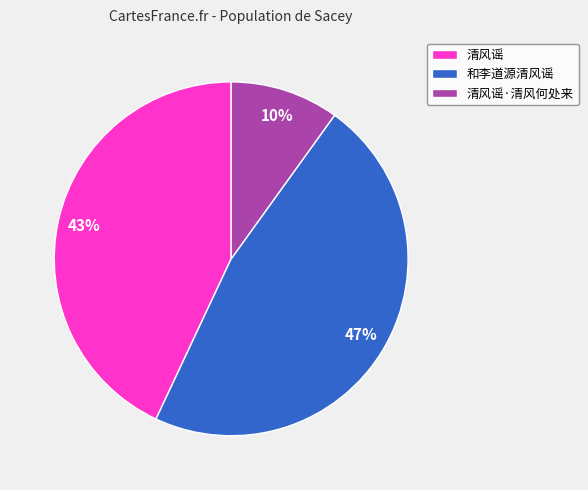

Does any single category account for the majority?

No